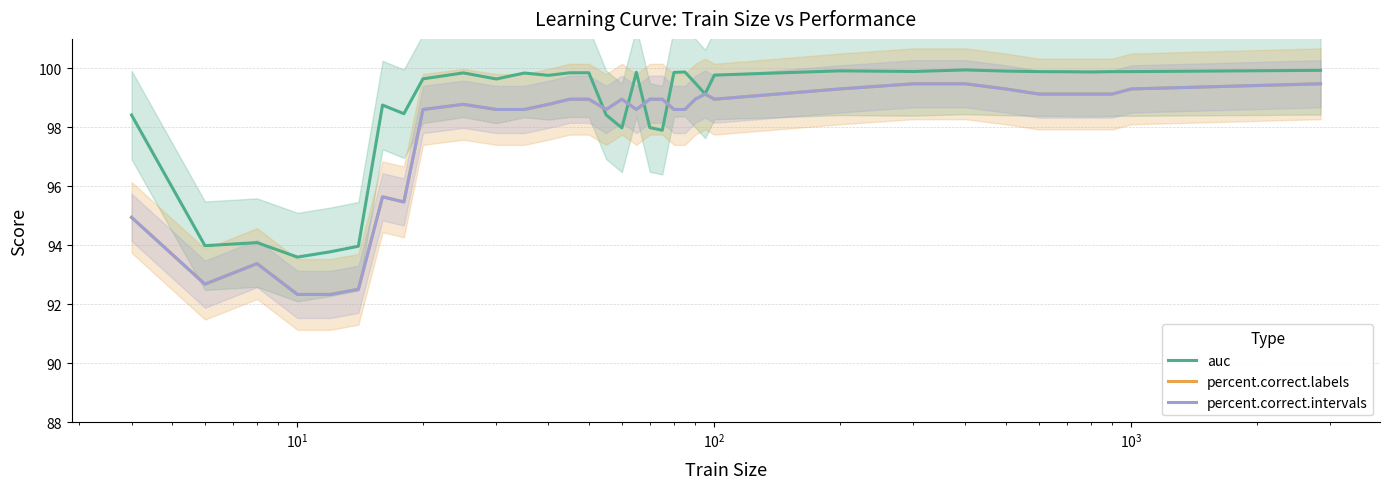

How many lines are shown in the chart?

3